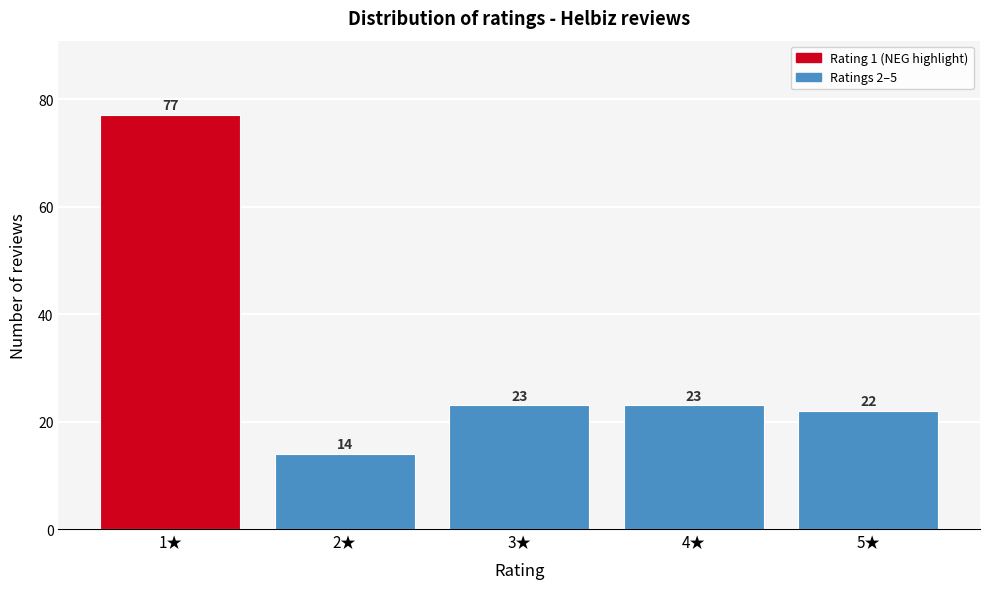

Reading left to right, what are all the values shown in this chart?

77	14	23	23	22